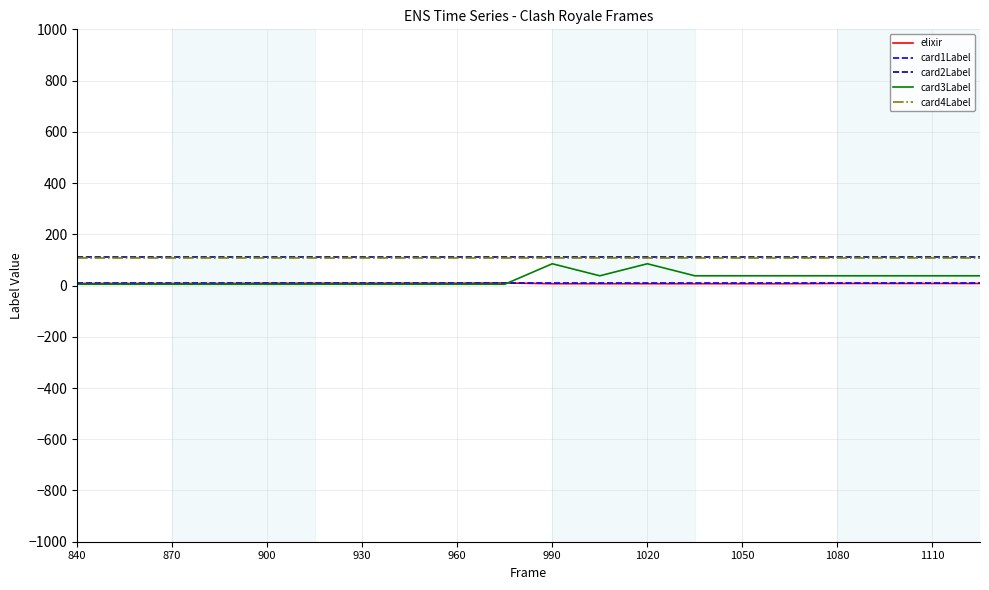

True or false: card1Label and card4Label intersect in this chart.

False